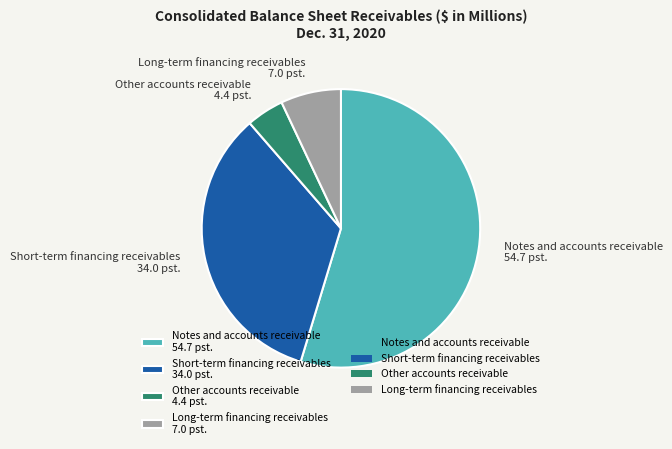

What is the largest slice in the pie chart?

Notes and accounts receivable